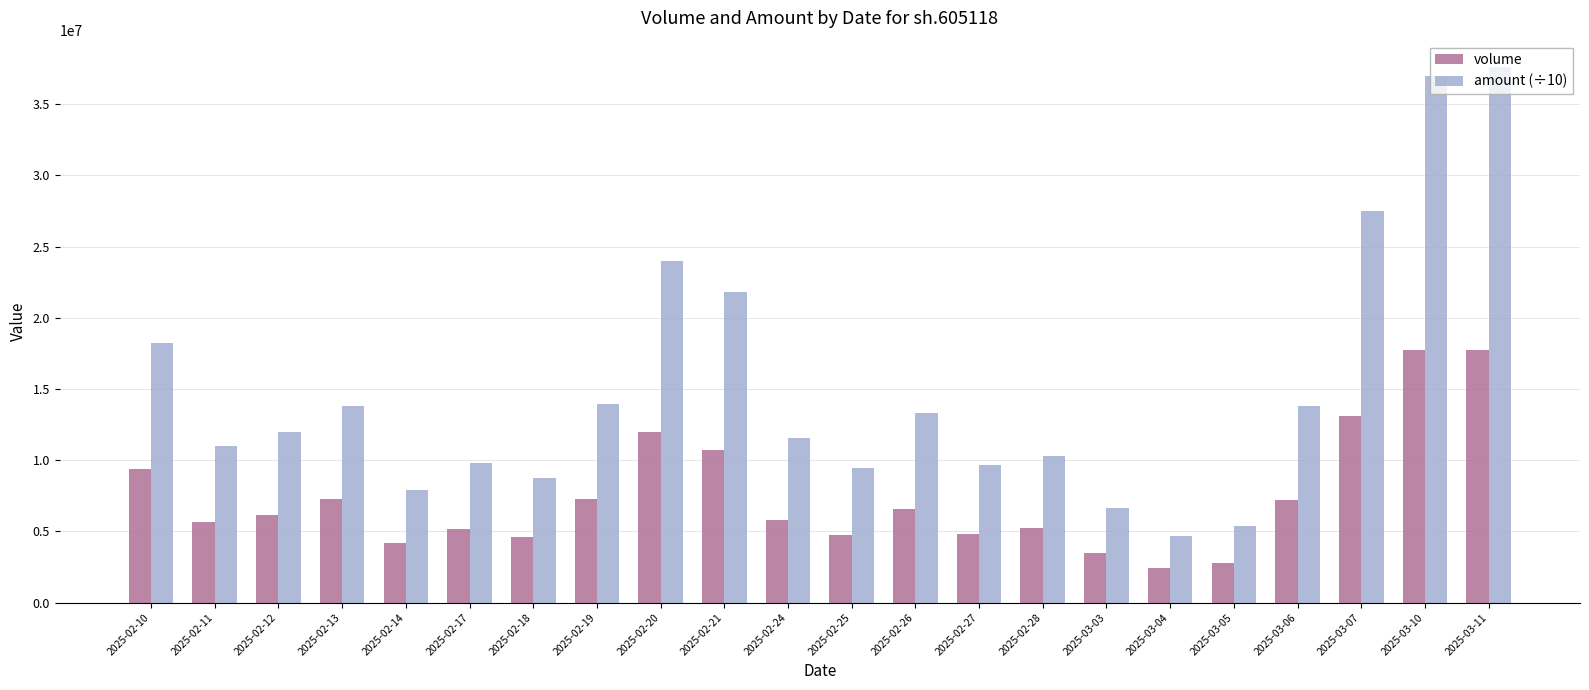

Rank the series at 2025-02-19 from highest to lowest value.

amount (÷10), volume